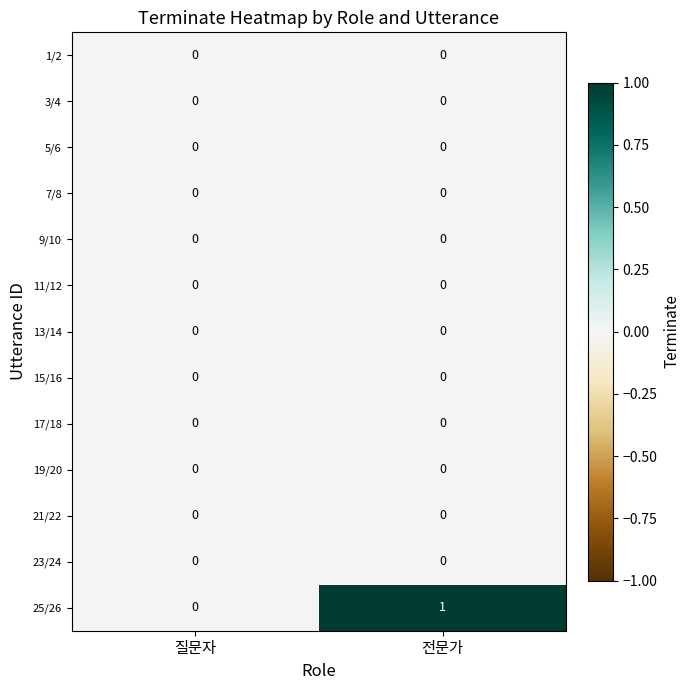

Which category has the highest value across all series?

전문가